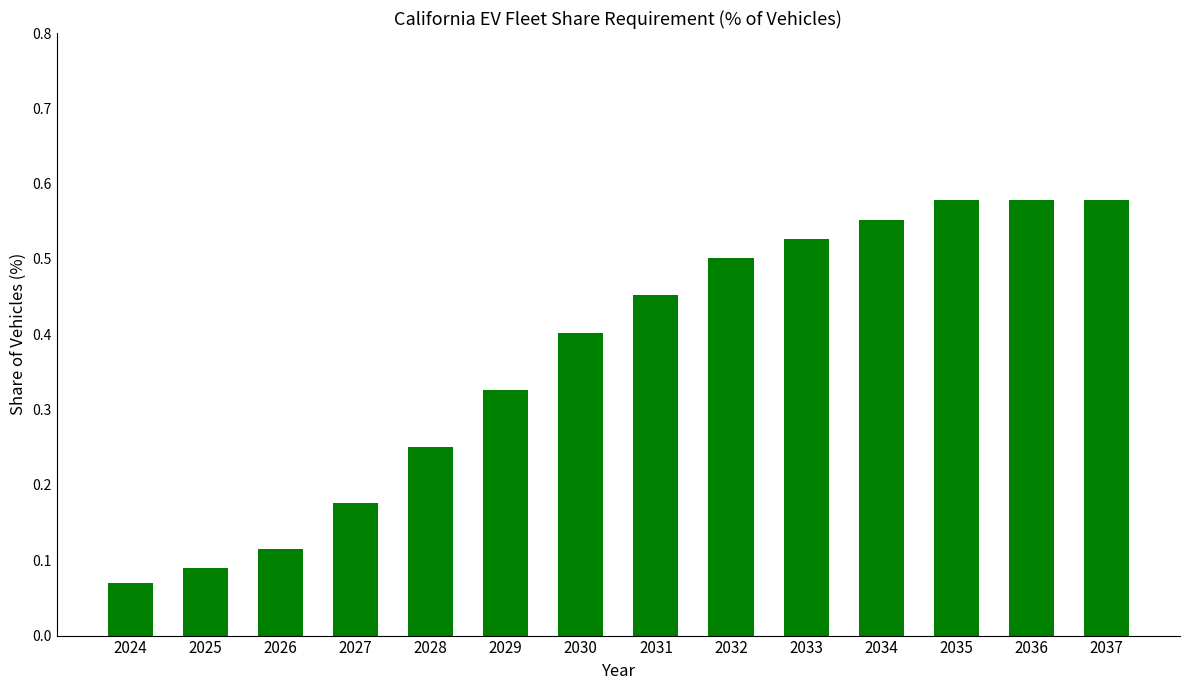

Where is the data nearest to the value 0?

2024